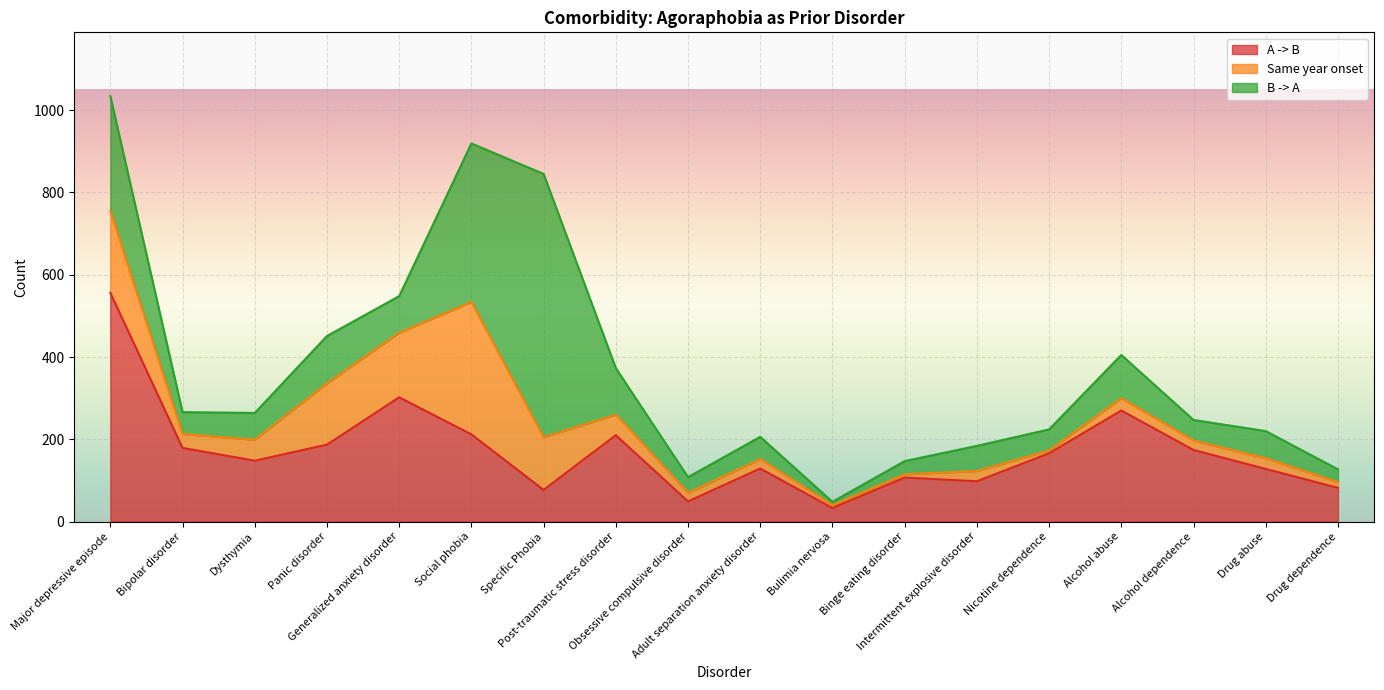

Which has a higher value, Specific Phobia or Bulimia nervosa?

Specific Phobia